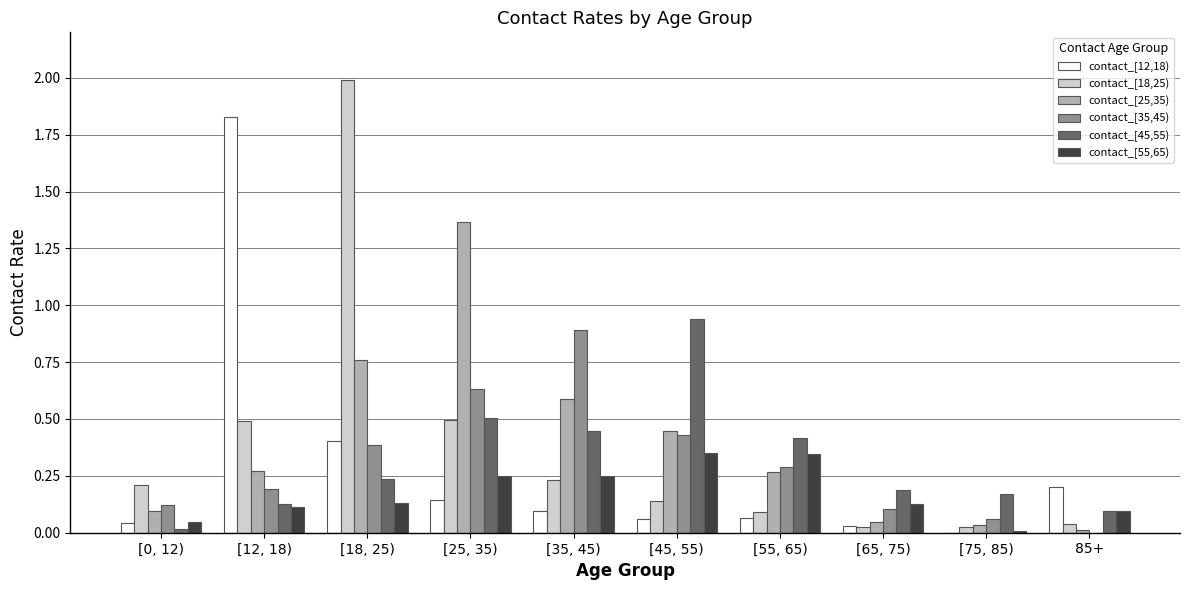

Is it true that contact_[18,25) equals 0.3 at [0, 12)?

False